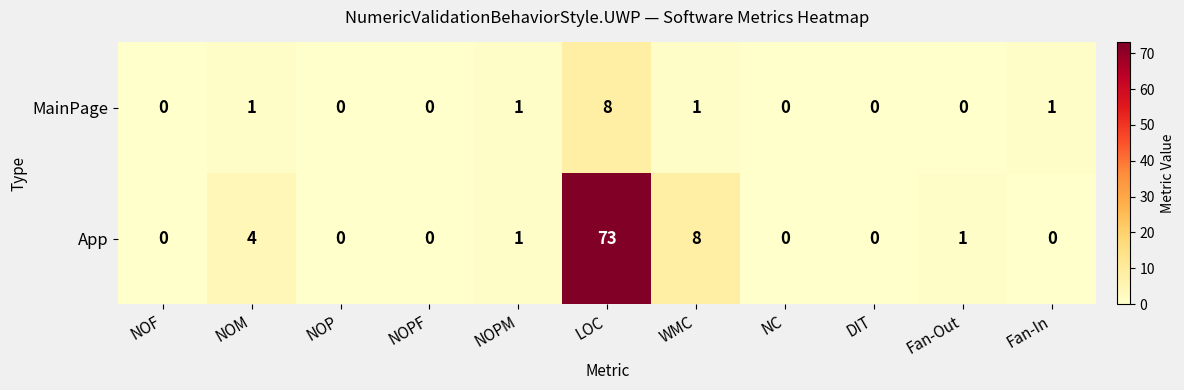

What is the maximum value for MainPage?

8